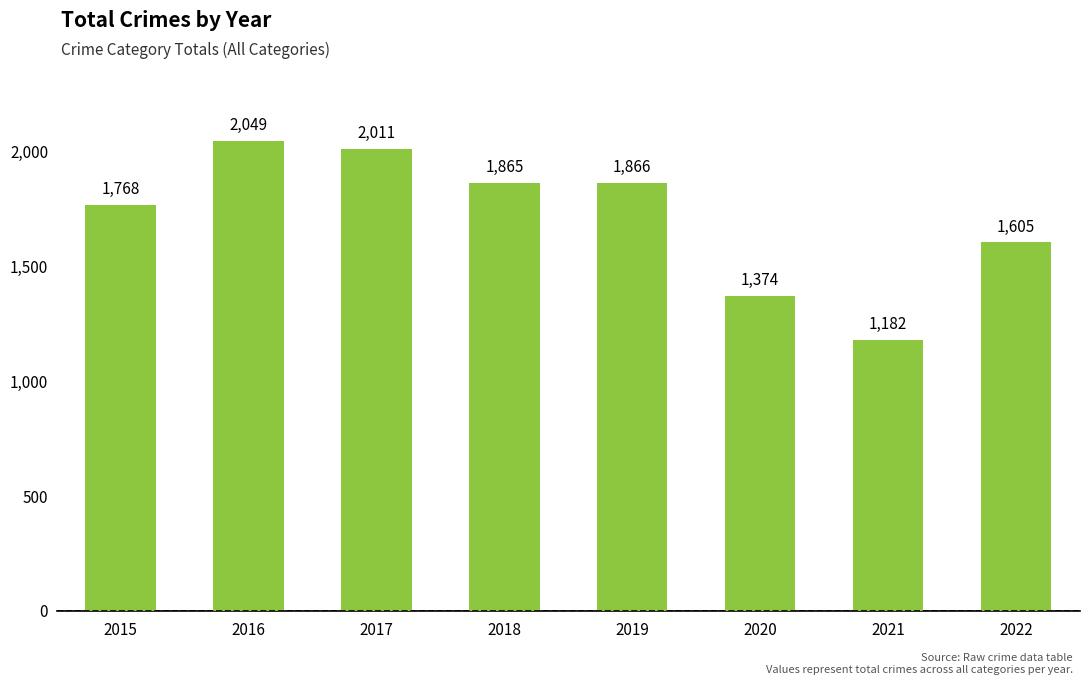

Between 2022 and 2016, which is larger?

2016